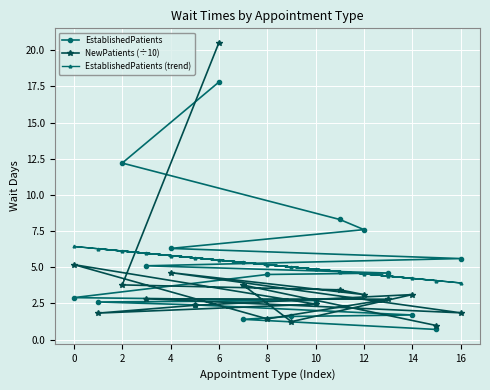

What is the difference between the EstablishedPatients values at 14 and 6?

16.1